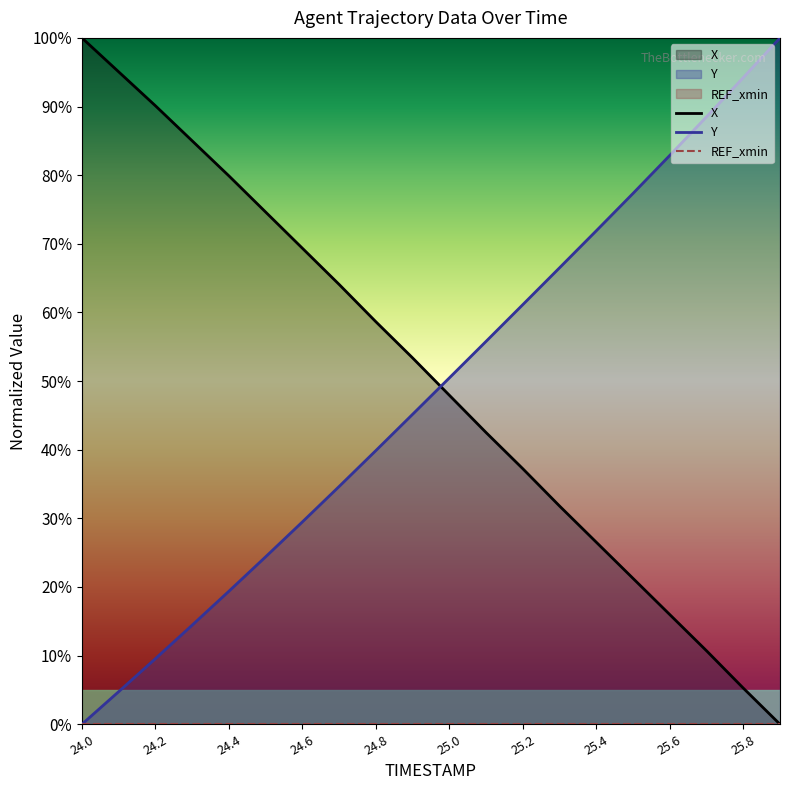

What is the sum of the X values at 25.6 and 24.4?

95.9